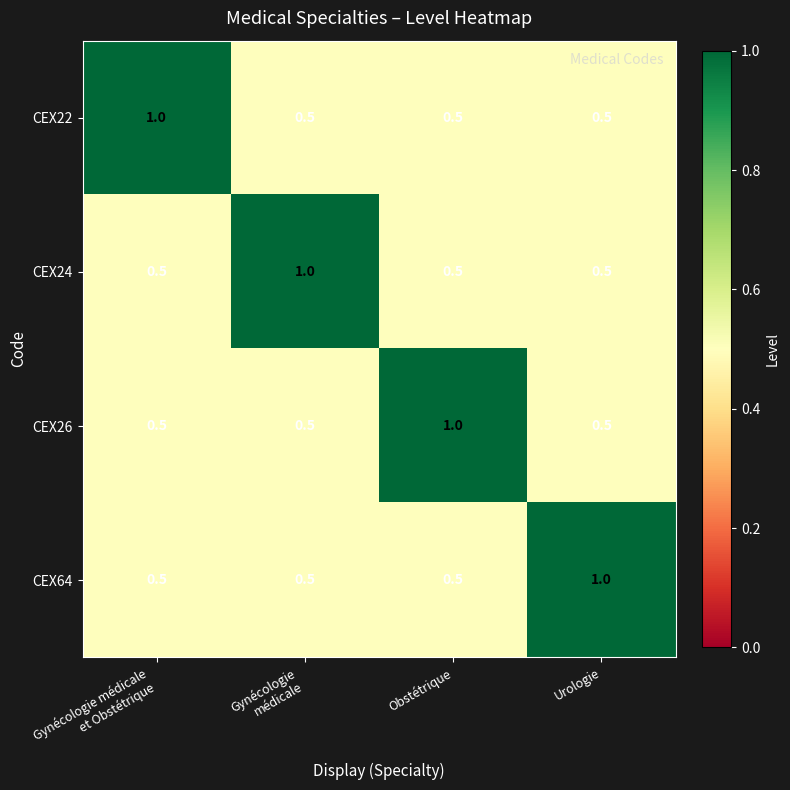

Read the CEX64 value at Obstétrique.

0.5